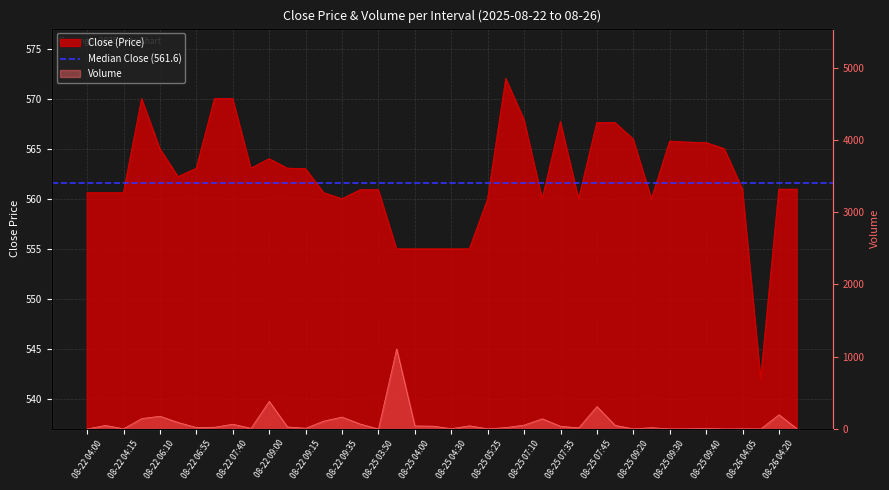

At how many categories does at least one series exceed 494?

40